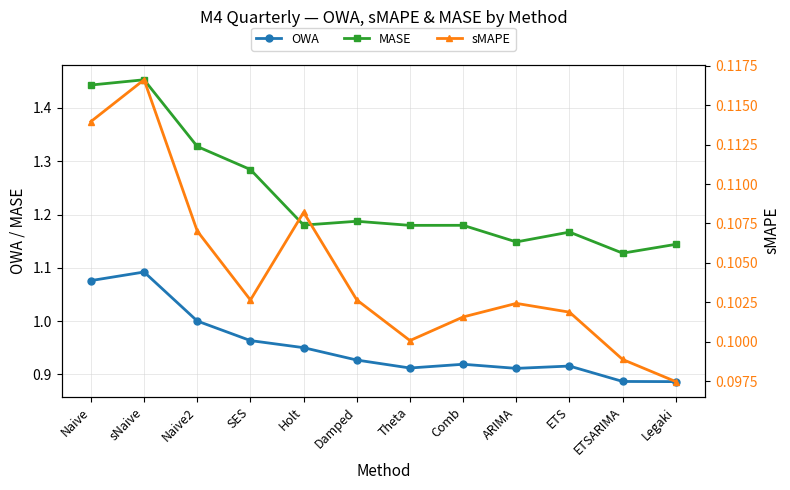

True or false: OWA and sMAPE intersect in this chart.

False